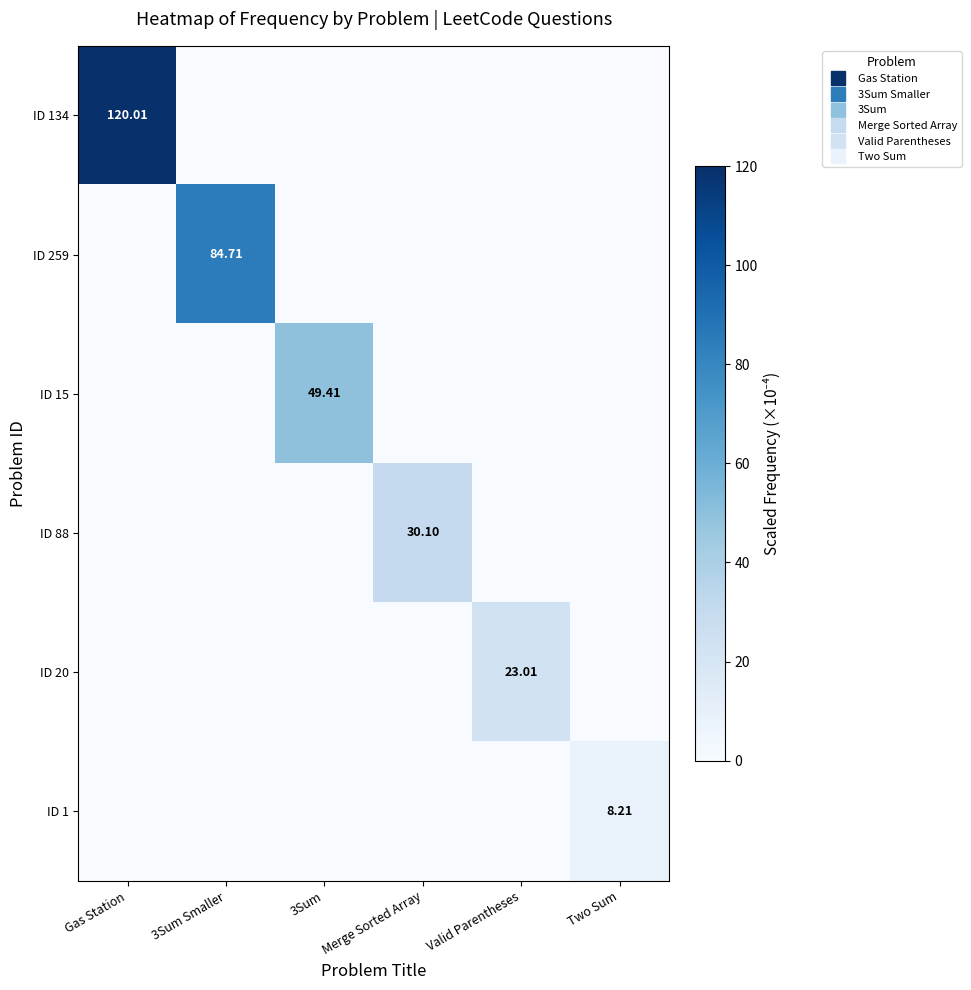

What is the sum of all ID 259 values?

84.7